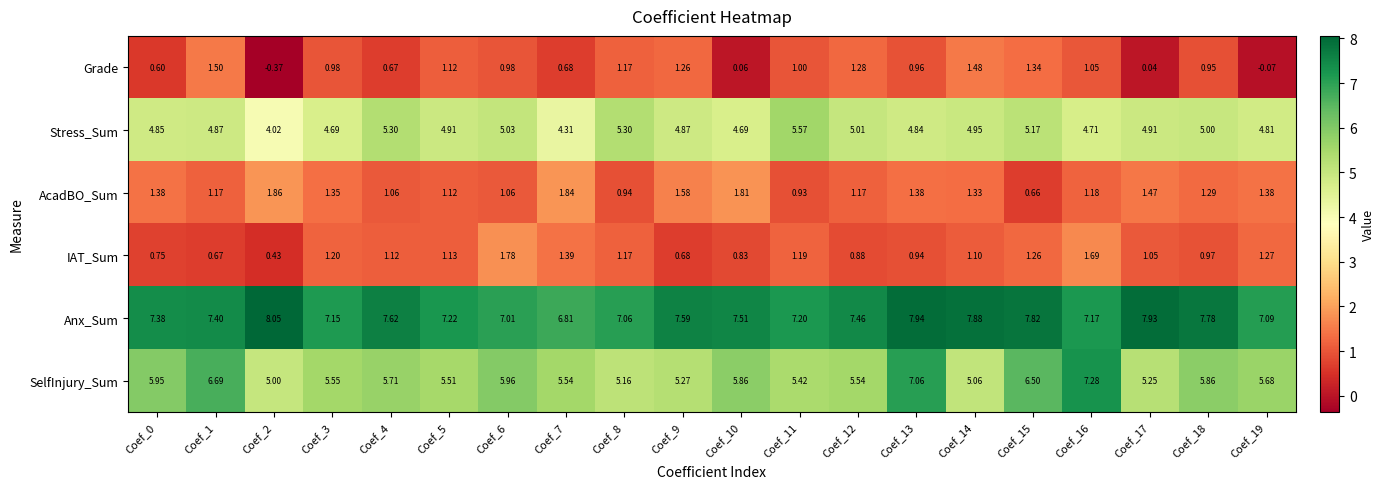

List the series in order of their peak value, highest first.

Anx_Sum, SelfInjury_Sum, Stress_Sum, AcadBO_Sum, IAT_Sum, Grade